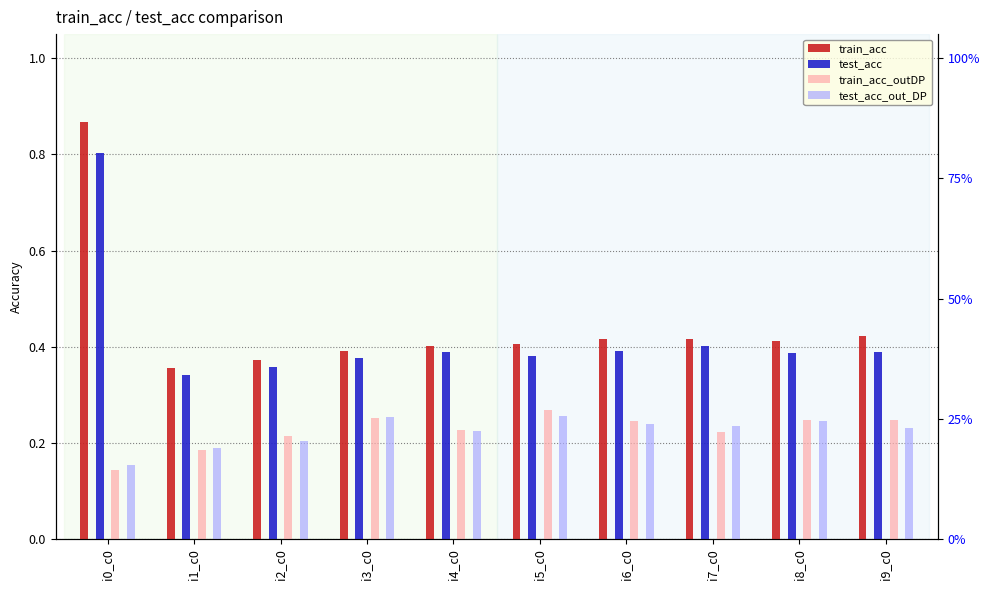

At i6_c0, list the series in order from smallest to largest.

test_acc_out_DP, train_acc_outDP, test_acc, train_acc